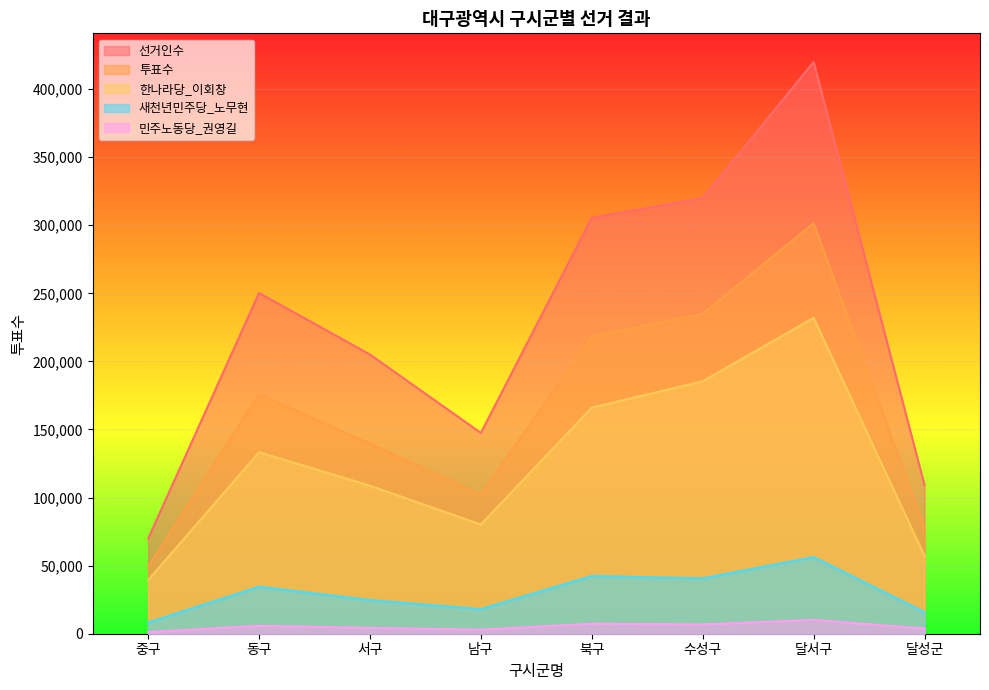

What is the label of the 1st point from the left?

중구